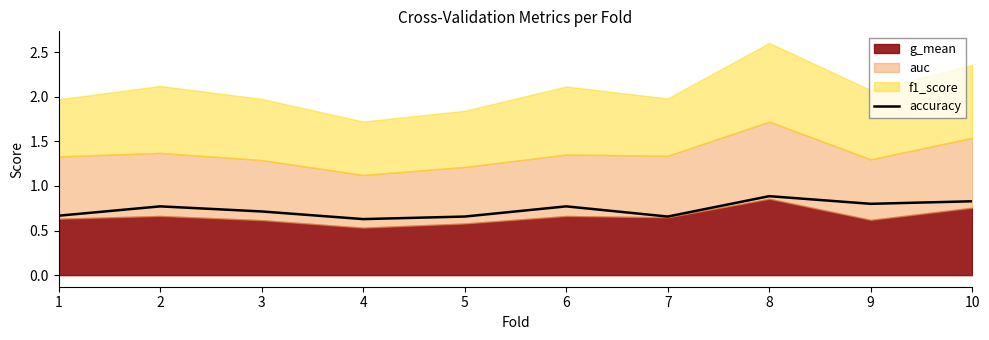

What is the value of the 5th point from the left?

0.7